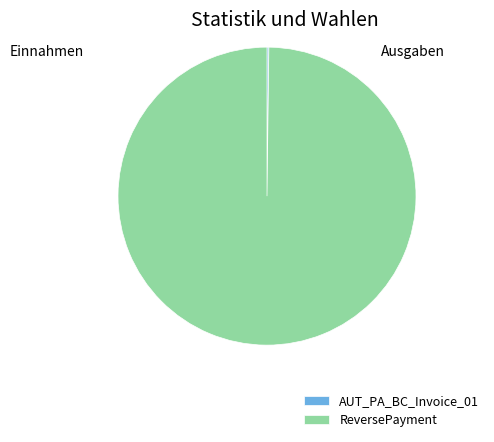

Which slice is the largest?

ReversePayment